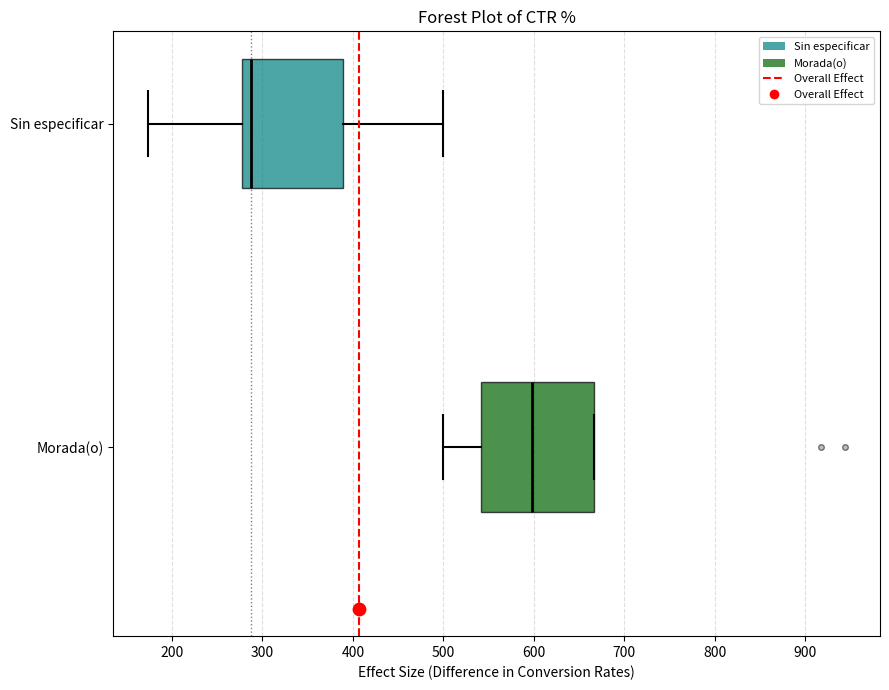

Reading bottom to top, transcribe this box plot: for each box, give where its median line is, the range the box spans, and where its two whiskers end, as read against the x-axis. The values are not printed on the chart, so give them approximately, as read against the axis.

Morada(o): median 600, box 540 to 670, whiskers 500 to 670
Sin especificar: median 290, box 280 to 390, whiskers 170 to 500